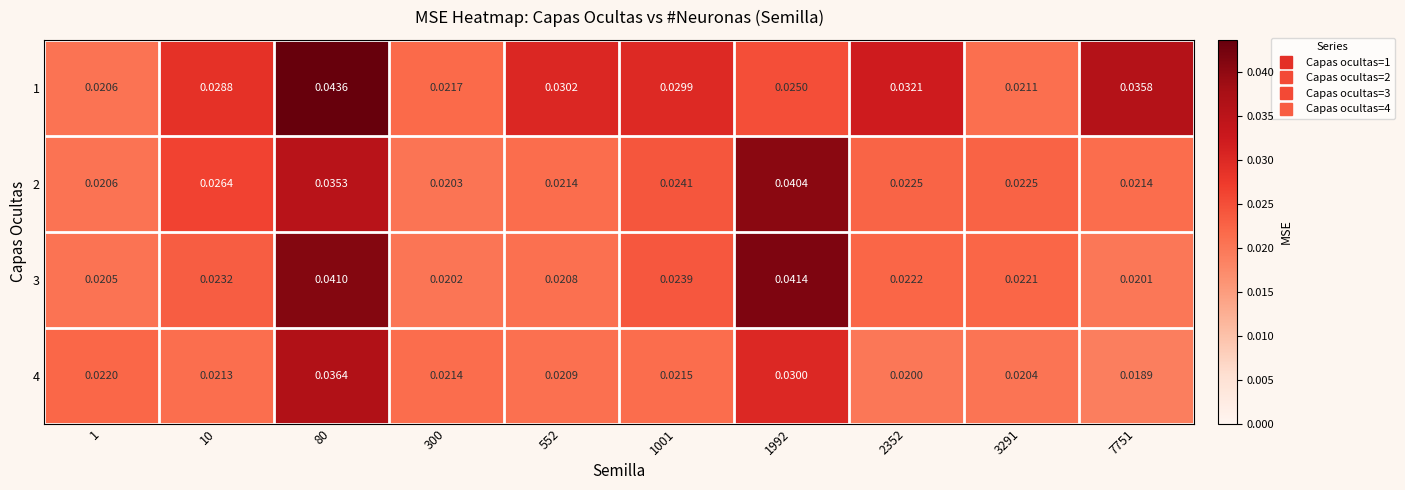

Is the value of 3 at 1 greater than the value of 4 at 7751?

Yes